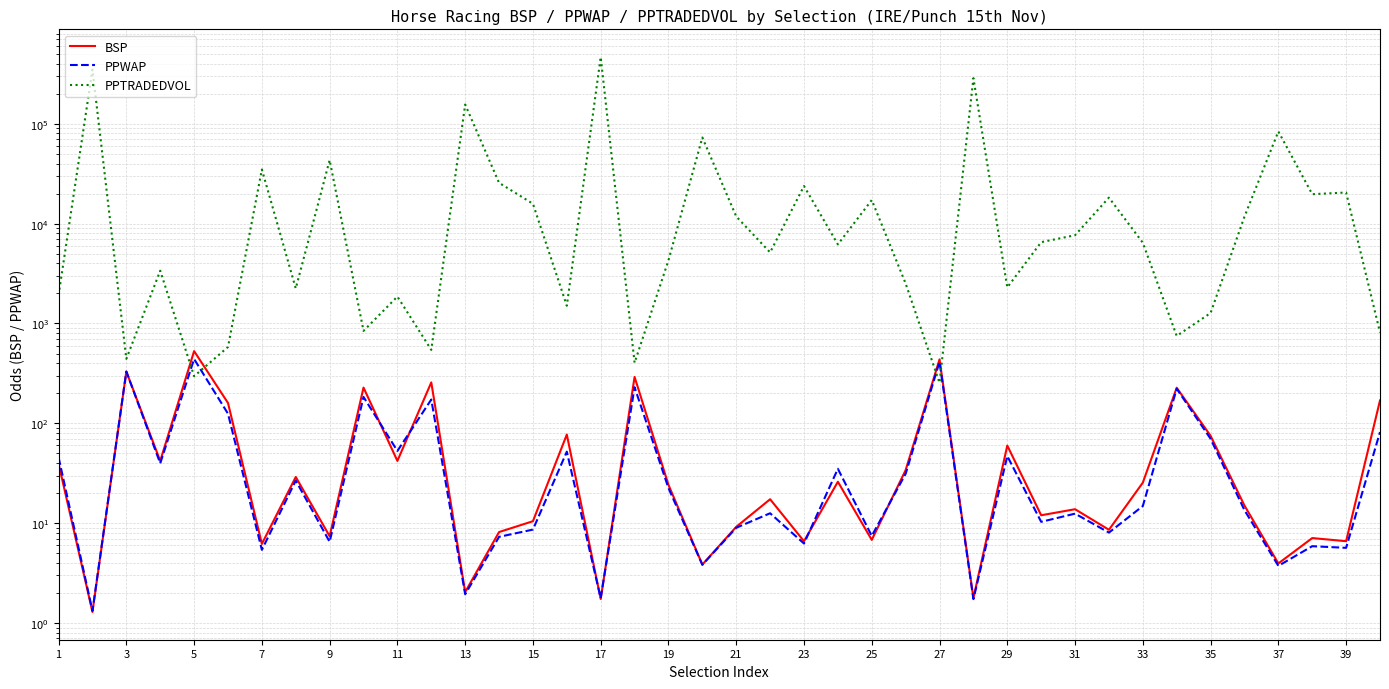

How many intersections are there between PPTRADEDVOL and BSP?

4